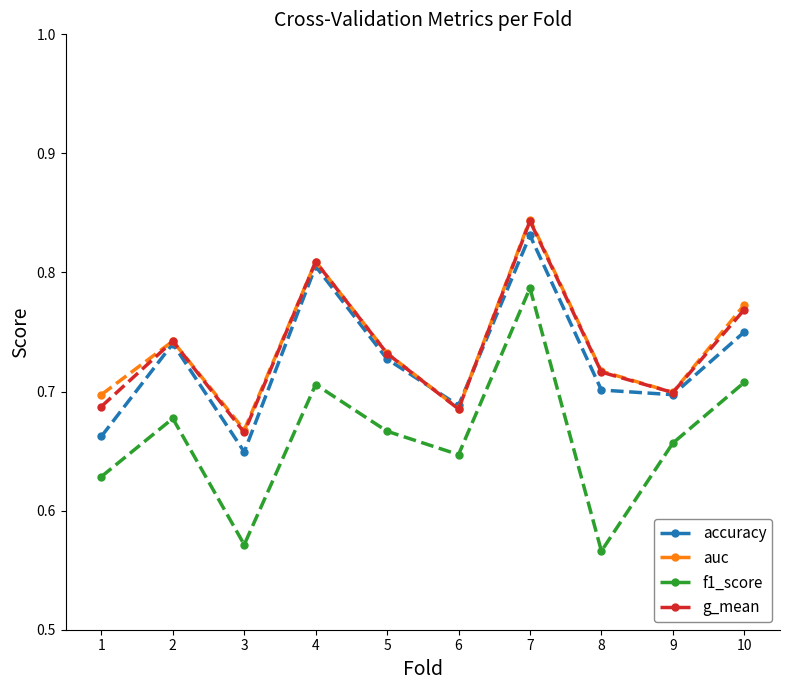

What is the total value across all series at 6?

2.7